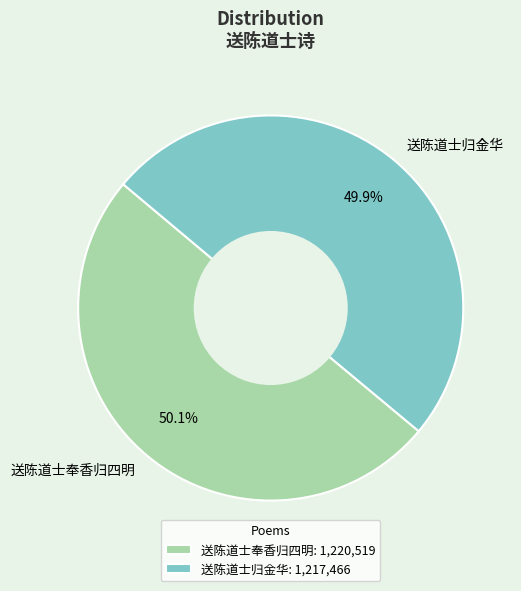

Combined, do 送陈道士奉香归四明 and 送陈道士归金华 account for over 50%?

Yes